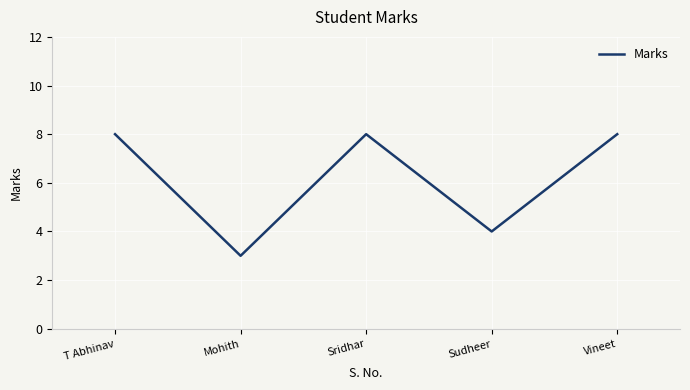

What position from the right is Sridhar?

3